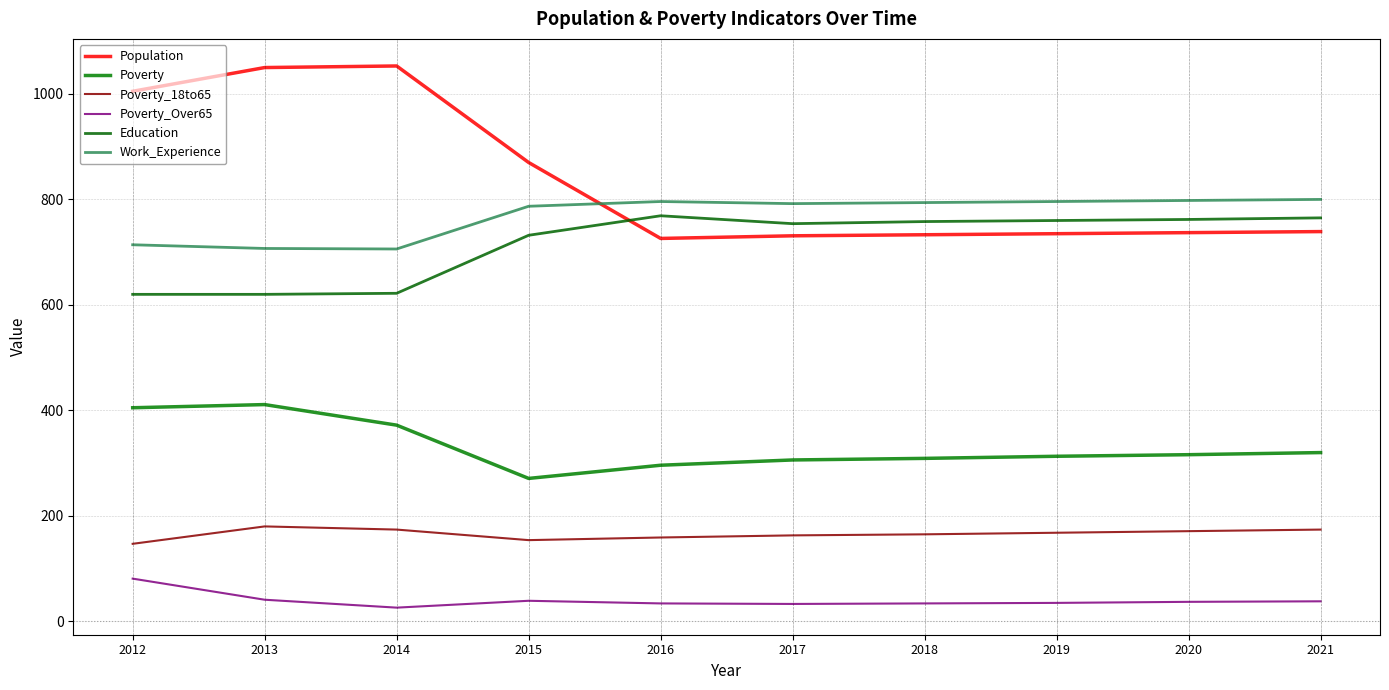

How many lines are shown in the chart?

6